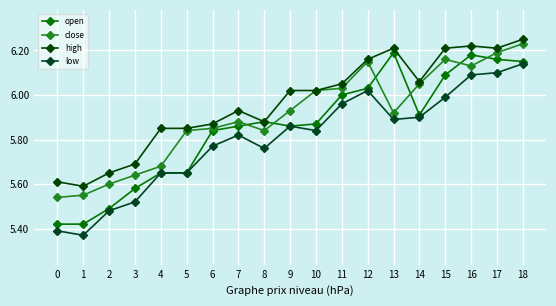

What is the difference between the maximum and minimum values in the open series?

0.8